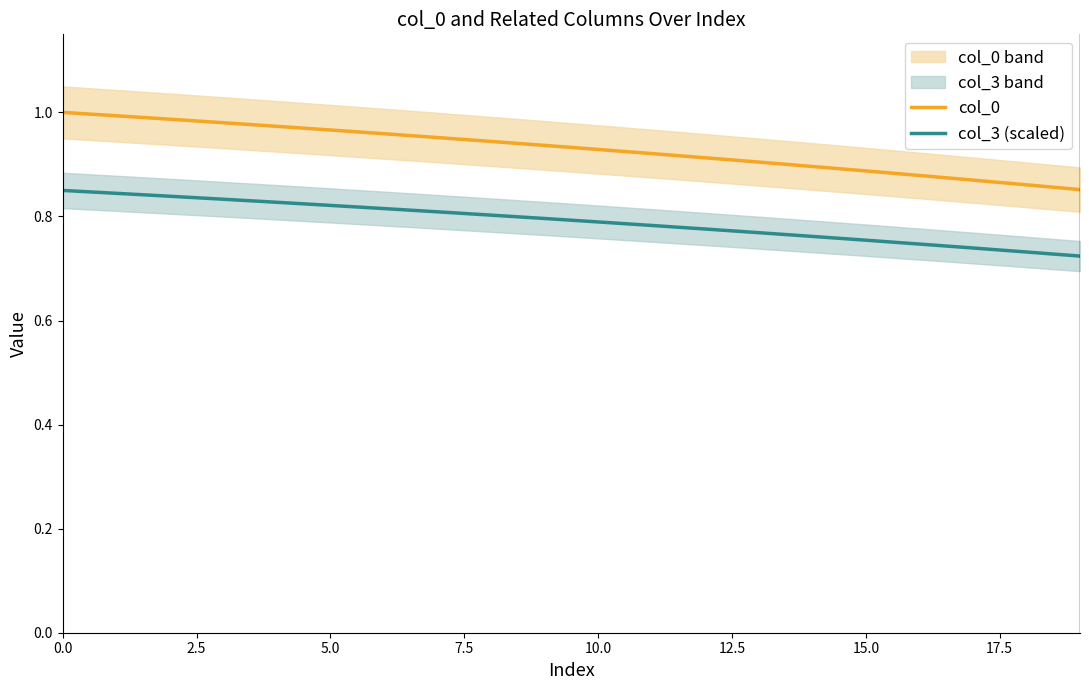

True or false: col_3 (scaled) and col_0 intersect in this chart.

False